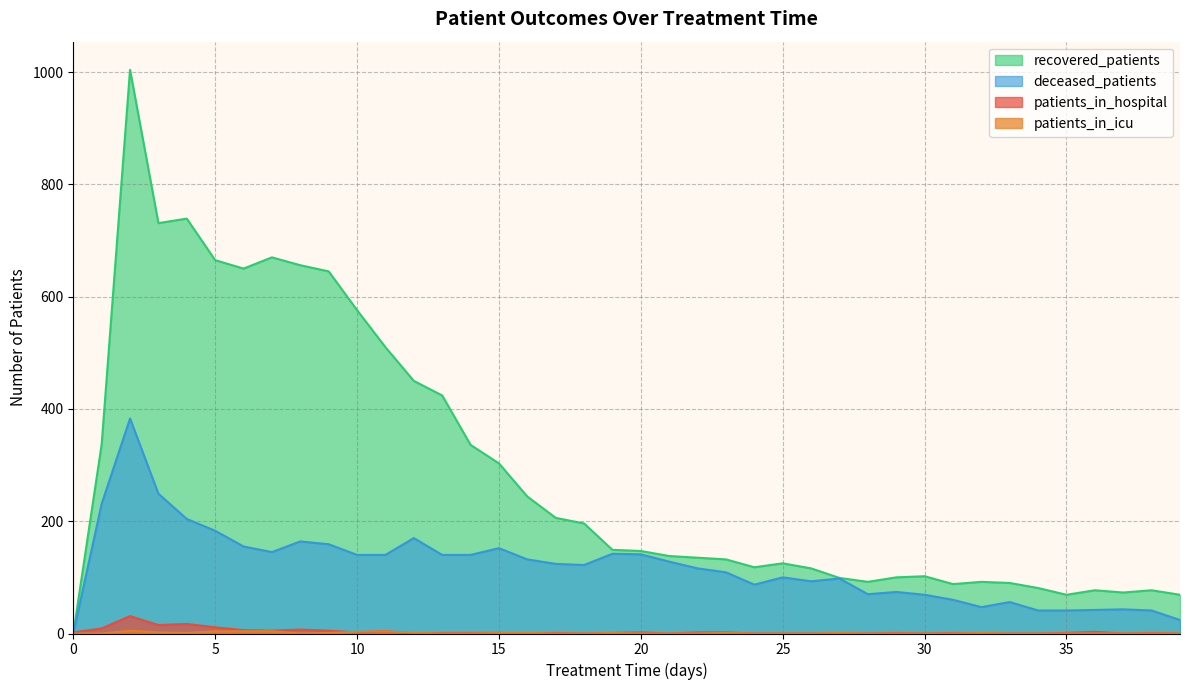

How many positive values does the patients_in_hospital series have?

25